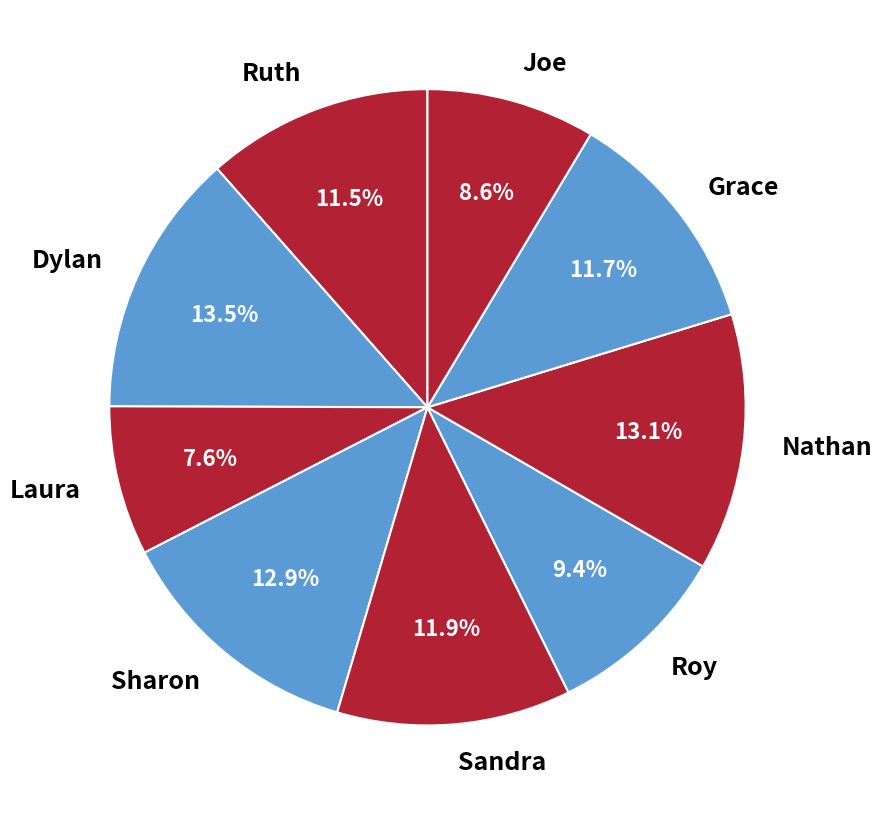

What percentage is the Sharon slice, to the nearest percent?

13%